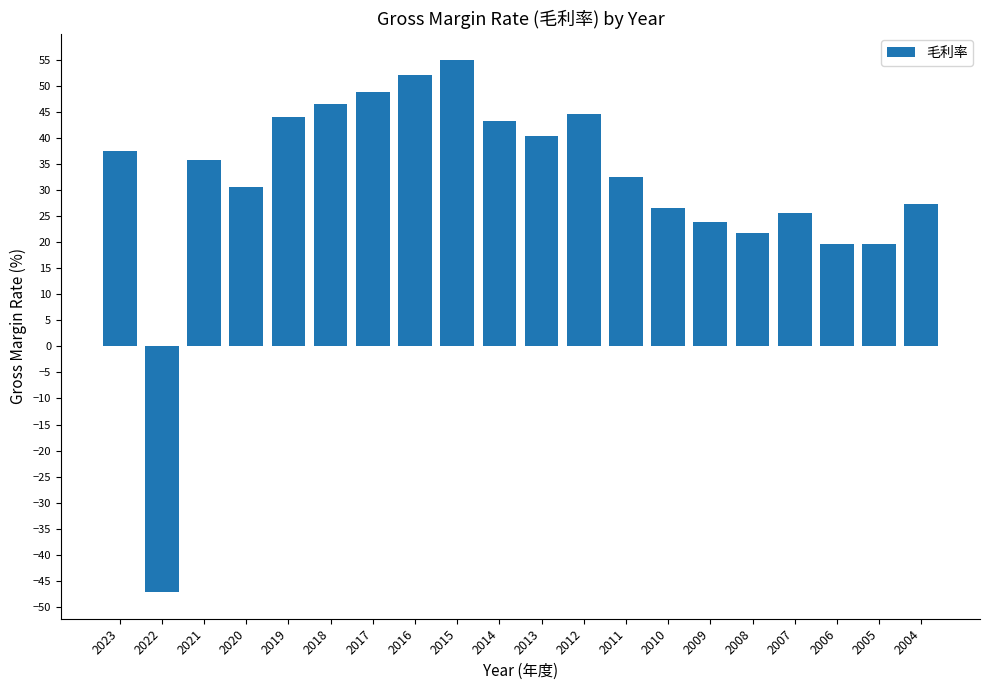

True or false: the data shows 43.3 at 2014.

True